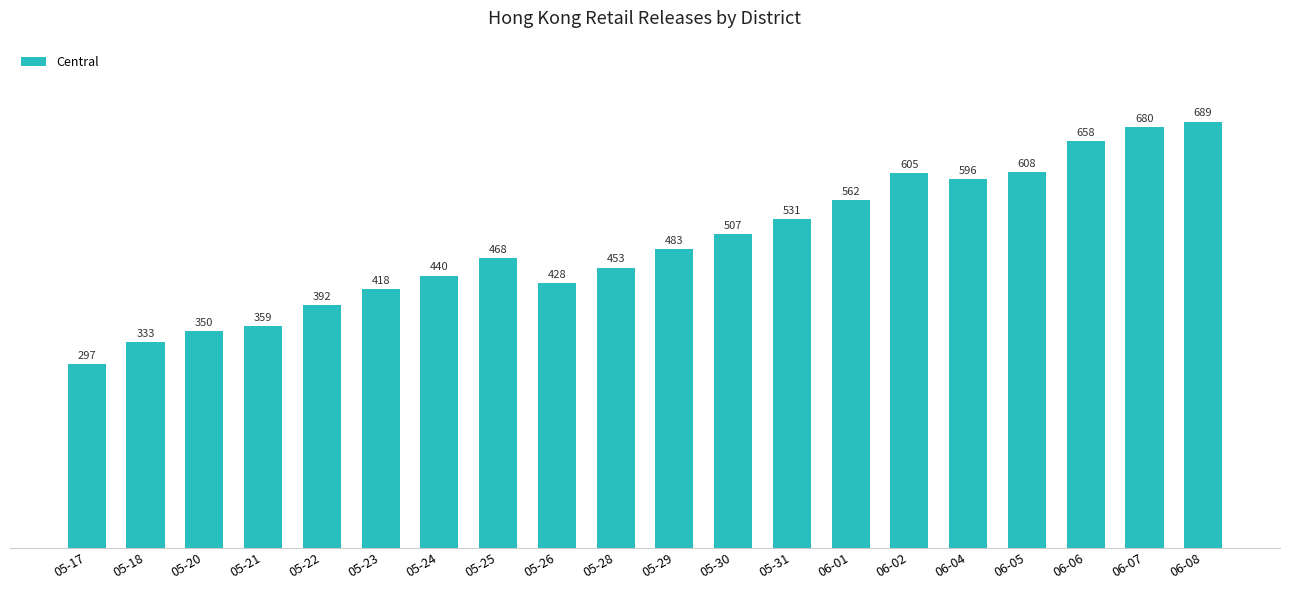

List the labels in order of value, smallest first.

05-17, 05-18, 05-20, 05-21, 05-22, 05-23, 05-26, 05-24, 05-28, 05-25, 05-29, 05-30, 05-31, 06-01, 06-04, 06-02, 06-05, 06-06, 06-07, 06-08